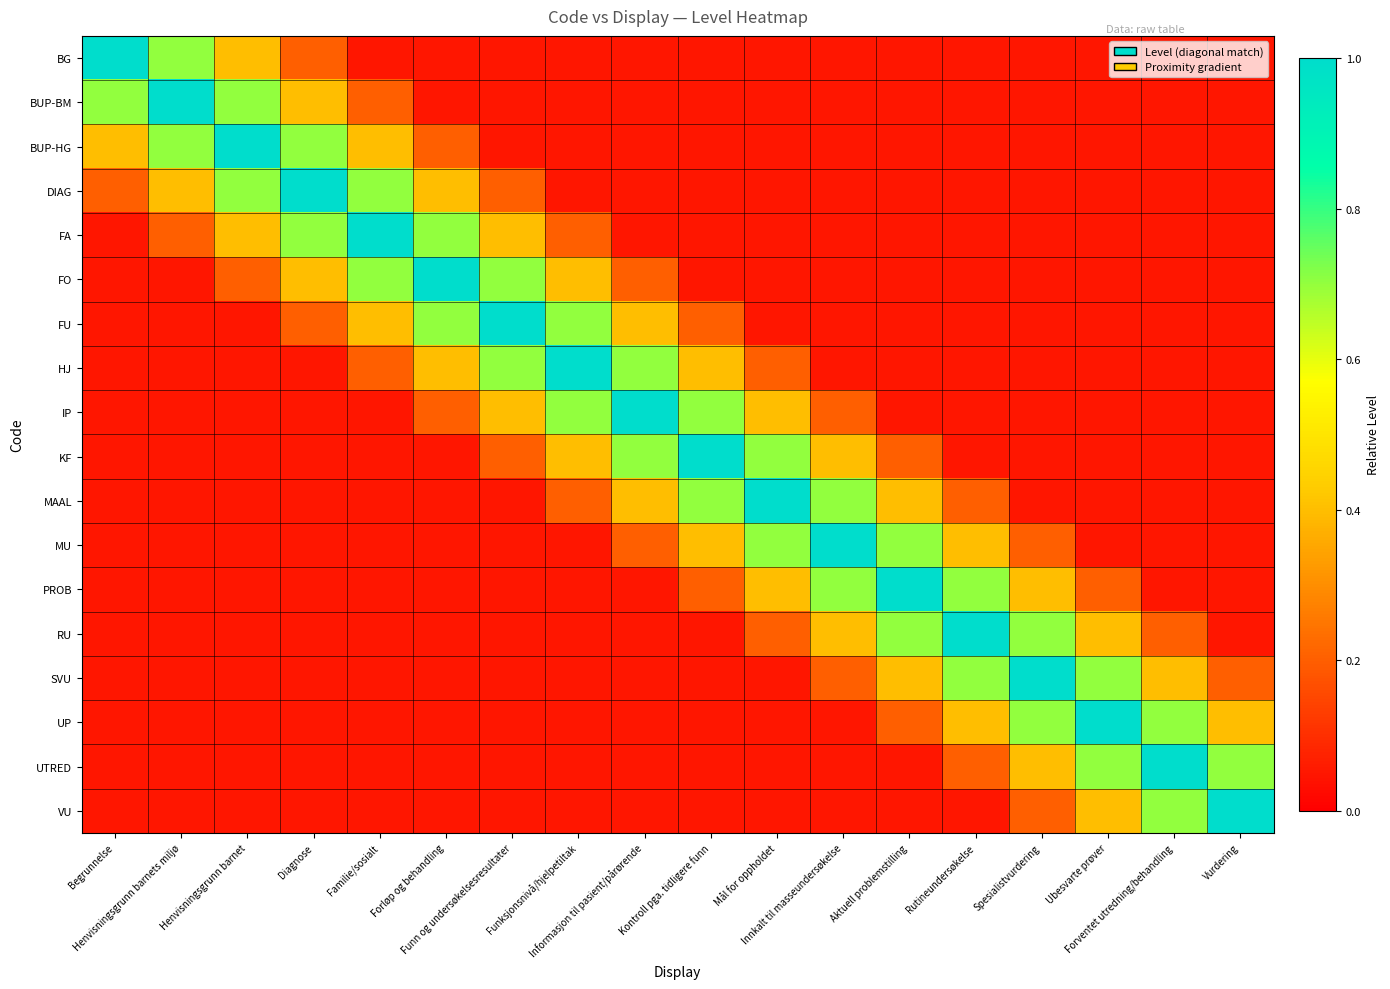

Reading left to right, list all the values displayed in this chart.

BG: Begrunnelse=1.0	Henvisningsgrunn barnets miljø=0.7	Henvisningsgrunn barnet=0.4	Diagnose=0.2	Familie/sosialt=0.1	Forløp og behandling=0.1	Funn og undersøkelsesresultater=0.1	Funksjonsnivå/hjelpetiltak=0.1	Informasjon til pasient/pårørende=0.1	Kontroll pga. tidligere funn=0.1	Mål for oppholdet=0.1	Innkalt til masseundersøkelse=0.1	Aktuell problemstilling=0.1	Rutineundersøkelse=0.1	Spesialistvurdering=0.1	Ubesvarte prøver=0.1	Forventet utredning/behandling=0.1	Vurdering=0.1
BUP-BM: Begrunnelse=0.7	Henvisningsgrunn barnets miljø=1.0	Henvisningsgrunn barnet=0.7	Diagnose=0.4	Familie/sosialt=0.2	Forløp og behandling=0.1	Funn og undersøkelsesresultater=0.1	Funksjonsnivå/hjelpetiltak=0.1	Informasjon til pasient/pårørende=0.1	Kontroll pga. tidligere funn=0.1	Mål for oppholdet=0.1	Innkalt til masseundersøkelse=0.1	Aktuell problemstilling=0.1	Rutineundersøkelse=0.1	Spesialistvurdering=0.1	Ubesvarte prøver=0.1	Forventet utredning/behandling=0.1	Vurdering=0.1
BUP-HG: Begrunnelse=0.4	Henvisningsgrunn barnets miljø=0.7	Henvisningsgrunn barnet=1.0	Diagnose=0.7	Familie/sosialt=0.4	Forløp og behandling=0.2	Funn og undersøkelsesresultater=0.1	Funksjonsnivå/hjelpetiltak=0.1	Informasjon til pasient/pårørende=0.1	Kontroll pga. tidligere funn=0.1	Mål for oppholdet=0.1	Innkalt til masseundersøkelse=0.1	Aktuell problemstilling=0.1	Rutineundersøkelse=0.1	Spesialistvurdering=0.1	Ubesvarte prøver=0.1	Forventet utredning/behandling=0.1	Vurdering=0.1
DIAG: Begrunnelse=0.2	Henvisningsgrunn barnets miljø=0.4	Henvisningsgrunn barnet=0.7	Diagnose=1.0	Familie/sosialt=0.7	Forløp og behandling=0.4	Funn og undersøkelsesresultater=0.2	Funksjonsnivå/hjelpetiltak=0.1	Informasjon til pasient/pårørende=0.1	Kontroll pga. tidligere funn=0.1	Mål for oppholdet=0.1	Innkalt til masseundersøkelse=0.1	Aktuell problemstilling=0.1	Rutineundersøkelse=0.1	Spesialistvurdering=0.1	Ubesvarte prøver=0.1	Forventet utredning/behandling=0.1	Vurdering=0.1
FA: Begrunnelse=0.1	Henvisningsgrunn barnets miljø=0.2	Henvisningsgrunn barnet=0.4	Diagnose=0.7	Familie/sosialt=1.0	Forløp og behandling=0.7	Funn og undersøkelsesresultater=0.4	Funksjonsnivå/hjelpetiltak=0.2	Informasjon til pasient/pårørende=0.1	Kontroll pga. tidligere funn=0.1	Mål for oppholdet=0.1	Innkalt til masseundersøkelse=0.1	Aktuell problemstilling=0.1	Rutineundersøkelse=0.1	Spesialistvurdering=0.1	Ubesvarte prøver=0.1	Forventet utredning/behandling=0.1	Vurdering=0.1
FO: Begrunnelse=0.1	Henvisningsgrunn barnets miljø=0.1	Henvisningsgrunn barnet=0.2	Diagnose=0.4	Familie/sosialt=0.7	Forløp og behandling=1.0	Funn og undersøkelsesresultater=0.7	Funksjonsnivå/hjelpetiltak=0.4	Informasjon til pasient/pårørende=0.2	Kontroll pga. tidligere funn=0.1	Mål for oppholdet=0.1	Innkalt til masseundersøkelse=0.1	Aktuell problemstilling=0.1	Rutineundersøkelse=0.1	Spesialistvurdering=0.1	Ubesvarte prøver=0.1	Forventet utredning/behandling=0.1	Vurdering=0.1
FU: Begrunnelse=0.1	Henvisningsgrunn barnets miljø=0.1	Henvisningsgrunn barnet=0.1	Diagnose=0.2	Familie/sosialt=0.4	Forløp og behandling=0.7	Funn og undersøkelsesresultater=1.0	Funksjonsnivå/hjelpetiltak=0.7	Informasjon til pasient/pårørende=0.4	Kontroll pga. tidligere funn=0.2	Mål for oppholdet=0.1	Innkalt til masseundersøkelse=0.1	Aktuell problemstilling=0.1	Rutineundersøkelse=0.1	Spesialistvurdering=0.1	Ubesvarte prøver=0.1	Forventet utredning/behandling=0.1	Vurdering=0.1
HJ: Begrunnelse=0.1	Henvisningsgrunn barnets miljø=0.1	Henvisningsgrunn barnet=0.1	Diagnose=0.1	Familie/sosialt=0.2	Forløp og behandling=0.4	Funn og undersøkelsesresultater=0.7	Funksjonsnivå/hjelpetiltak=1.0	Informasjon til pasient/pårørende=0.7	Kontroll pga. tidligere funn=0.4	Mål for oppholdet=0.2	Innkalt til masseundersøkelse=0.1	Aktuell problemstilling=0.1	Rutineundersøkelse=0.1	Spesialistvurdering=0.1	Ubesvarte prøver=0.1	Forventet utredning/behandling=0.1	Vurdering=0.1
IP: Begrunnelse=0.1	Henvisningsgrunn barnets miljø=0.1	Henvisningsgrunn barnet=0.1	Diagnose=0.1	Familie/sosialt=0.1	Forløp og behandling=0.2	Funn og undersøkelsesresultater=0.4	Funksjonsnivå/hjelpetiltak=0.7	Informasjon til pasient/pårørende=1.0	Kontroll pga. tidligere funn=0.7	Mål for oppholdet=0.4	Innkalt til masseundersøkelse=0.2	Aktuell problemstilling=0.1	Rutineundersøkelse=0.1	Spesialistvurdering=0.1	Ubesvarte prøver=0.1	Forventet utredning/behandling=0.1	Vurdering=0.1
KF: Begrunnelse=0.1	Henvisningsgrunn barnets miljø=0.1	Henvisningsgrunn barnet=0.1	Diagnose=0.1	Familie/sosialt=0.1	Forløp og behandling=0.1	Funn og undersøkelsesresultater=0.2	Funksjonsnivå/hjelpetiltak=0.4	Informasjon til pasient/pårørende=0.7	Kontroll pga. tidligere funn=1.0	Mål for oppholdet=0.7	Innkalt til masseundersøkelse=0.4	Aktuell problemstilling=0.2	Rutineundersøkelse=0.1	Spesialistvurdering=0.1	Ubesvarte prøver=0.1	Forventet utredning/behandling=0.1	Vurdering=0.1
MAAL: Begrunnelse=0.1	Henvisningsgrunn barnets miljø=0.1	Henvisningsgrunn barnet=0.1	Diagnose=0.1	Familie/sosialt=0.1	Forløp og behandling=0.1	Funn og undersøkelsesresultater=0.1	Funksjonsnivå/hjelpetiltak=0.2	Informasjon til pasient/pårørende=0.4	Kontroll pga. tidligere funn=0.7	Mål for oppholdet=1.0	Innkalt til masseundersøkelse=0.7	Aktuell problemstilling=0.4	Rutineundersøkelse=0.2	Spesialistvurdering=0.1	Ubesvarte prøver=0.1	Forventet utredning/behandling=0.1	Vurdering=0.1
MU: Begrunnelse=0.1	Henvisningsgrunn barnets miljø=0.1	Henvisningsgrunn barnet=0.1	Diagnose=0.1	Familie/sosialt=0.1	Forløp og behandling=0.1	Funn og undersøkelsesresultater=0.1	Funksjonsnivå/hjelpetiltak=0.1	Informasjon til pasient/pårørende=0.2	Kontroll pga. tidligere funn=0.4	Mål for oppholdet=0.7	Innkalt til masseundersøkelse=1.0	Aktuell problemstilling=0.7	Rutineundersøkelse=0.4	Spesialistvurdering=0.2	Ubesvarte prøver=0.1	Forventet utredning/behandling=0.1	Vurdering=0.1
PROB: Begrunnelse=0.1	Henvisningsgrunn barnets miljø=0.1	Henvisningsgrunn barnet=0.1	Diagnose=0.1	Familie/sosialt=0.1	Forløp og behandling=0.1	Funn og undersøkelsesresultater=0.1	Funksjonsnivå/hjelpetiltak=0.1	Informasjon til pasient/pårørende=0.1	Kontroll pga. tidligere funn=0.2	Mål for oppholdet=0.4	Innkalt til masseundersøkelse=0.7	Aktuell problemstilling=1.0	Rutineundersøkelse=0.7	Spesialistvurdering=0.4	Ubesvarte prøver=0.2	Forventet utredning/behandling=0.1	Vurdering=0.1
RU: Begrunnelse=0.1	Henvisningsgrunn barnets miljø=0.1	Henvisningsgrunn barnet=0.1	Diagnose=0.1	Familie/sosialt=0.1	Forløp og behandling=0.1	Funn og undersøkelsesresultater=0.1	Funksjonsnivå/hjelpetiltak=0.1	Informasjon til pasient/pårørende=0.1	Kontroll pga. tidligere funn=0.1	Mål for oppholdet=0.2	Innkalt til masseundersøkelse=0.4	Aktuell problemstilling=0.7	Rutineundersøkelse=1.0	Spesialistvurdering=0.7	Ubesvarte prøver=0.4	Forventet utredning/behandling=0.2	Vurdering=0.1
SVU: Begrunnelse=0.1	Henvisningsgrunn barnets miljø=0.1	Henvisningsgrunn barnet=0.1	Diagnose=0.1	Familie/sosialt=0.1	Forløp og behandling=0.1	Funn og undersøkelsesresultater=0.1	Funksjonsnivå/hjelpetiltak=0.1	Informasjon til pasient/pårørende=0.1	Kontroll pga. tidligere funn=0.1	Mål for oppholdet=0.1	Innkalt til masseundersøkelse=0.2	Aktuell problemstilling=0.4	Rutineundersøkelse=0.7	Spesialistvurdering=1.0	Ubesvarte prøver=0.7	Forventet utredning/behandling=0.4	Vurdering=0.2
UP: Begrunnelse=0.1	Henvisningsgrunn barnets miljø=0.1	Henvisningsgrunn barnet=0.1	Diagnose=0.1	Familie/sosialt=0.1	Forløp og behandling=0.1	Funn og undersøkelsesresultater=0.1	Funksjonsnivå/hjelpetiltak=0.1	Informasjon til pasient/pårørende=0.1	Kontroll pga. tidligere funn=0.1	Mål for oppholdet=0.1	Innkalt til masseundersøkelse=0.1	Aktuell problemstilling=0.2	Rutineundersøkelse=0.4	Spesialistvurdering=0.7	Ubesvarte prøver=1.0	Forventet utredning/behandling=0.7	Vurdering=0.4
UTRED: Begrunnelse=0.1	Henvisningsgrunn barnets miljø=0.1	Henvisningsgrunn barnet=0.1	Diagnose=0.1	Familie/sosialt=0.1	Forløp og behandling=0.1	Funn og undersøkelsesresultater=0.1	Funksjonsnivå/hjelpetiltak=0.1	Informasjon til pasient/pårørende=0.1	Kontroll pga. tidligere funn=0.1	Mål for oppholdet=0.1	Innkalt til masseundersøkelse=0.1	Aktuell problemstilling=0.1	Rutineundersøkelse=0.2	Spesialistvurdering=0.4	Ubesvarte prøver=0.7	Forventet utredning/behandling=1.0	Vurdering=0.7
VU: Begrunnelse=0.1	Henvisningsgrunn barnets miljø=0.1	Henvisningsgrunn barnet=0.1	Diagnose=0.1	Familie/sosialt=0.1	Forløp og behandling=0.1	Funn og undersøkelsesresultater=0.1	Funksjonsnivå/hjelpetiltak=0.1	Informasjon til pasient/pårørende=0.1	Kontroll pga. tidligere funn=0.1	Mål for oppholdet=0.1	Innkalt til masseundersøkelse=0.1	Aktuell problemstilling=0.1	Rutineundersøkelse=0.1	Spesialistvurdering=0.2	Ubesvarte prøver=0.4	Forventet utredning/behandling=0.7	Vurdering=1.0